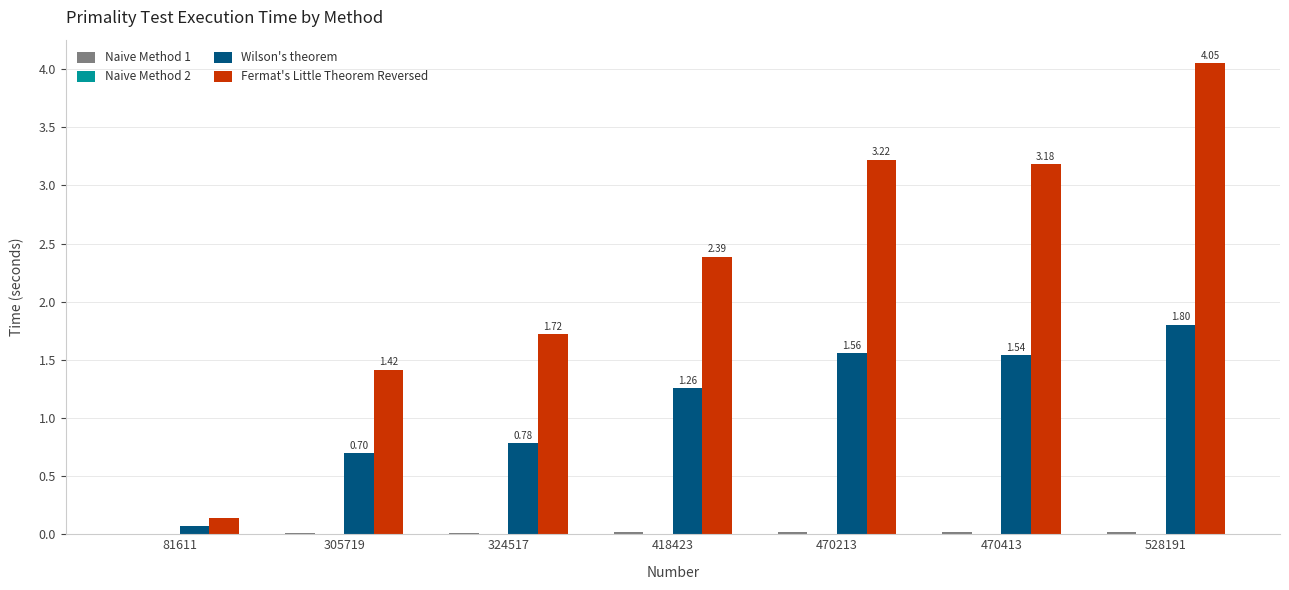

Between 418423 and 470413, which series saw the biggest shift?

Fermat's Little Theorem Reversed